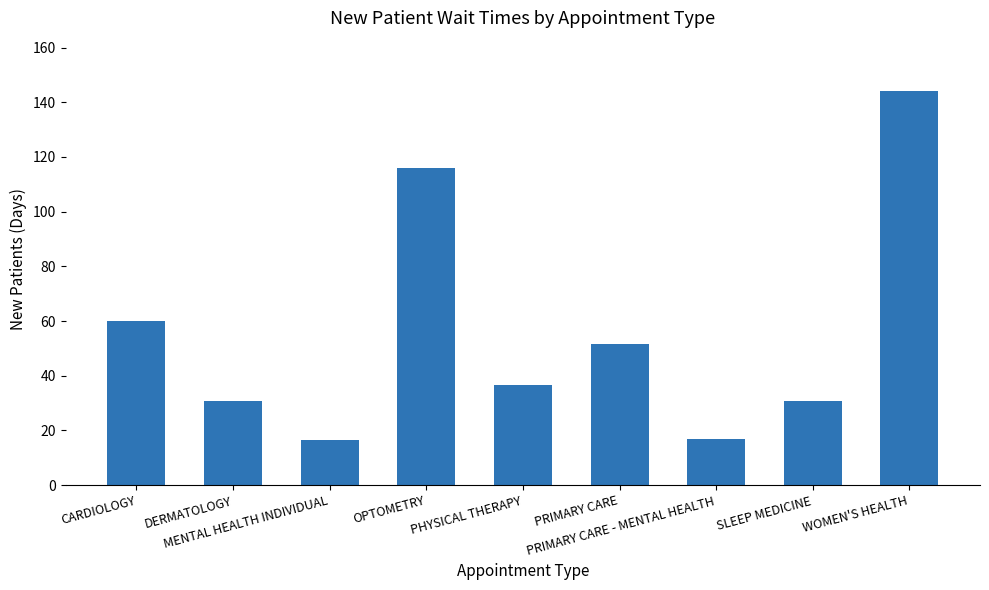

Count the number of data series in this chart.

1